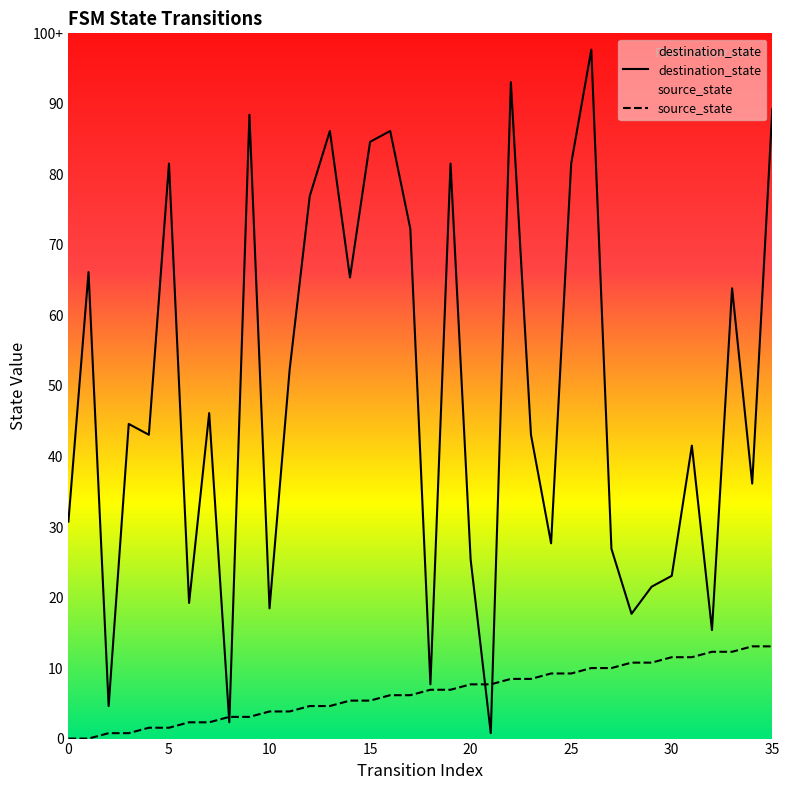

Is the value of source_state at 25 greater than the value of destination_state at 23?

No